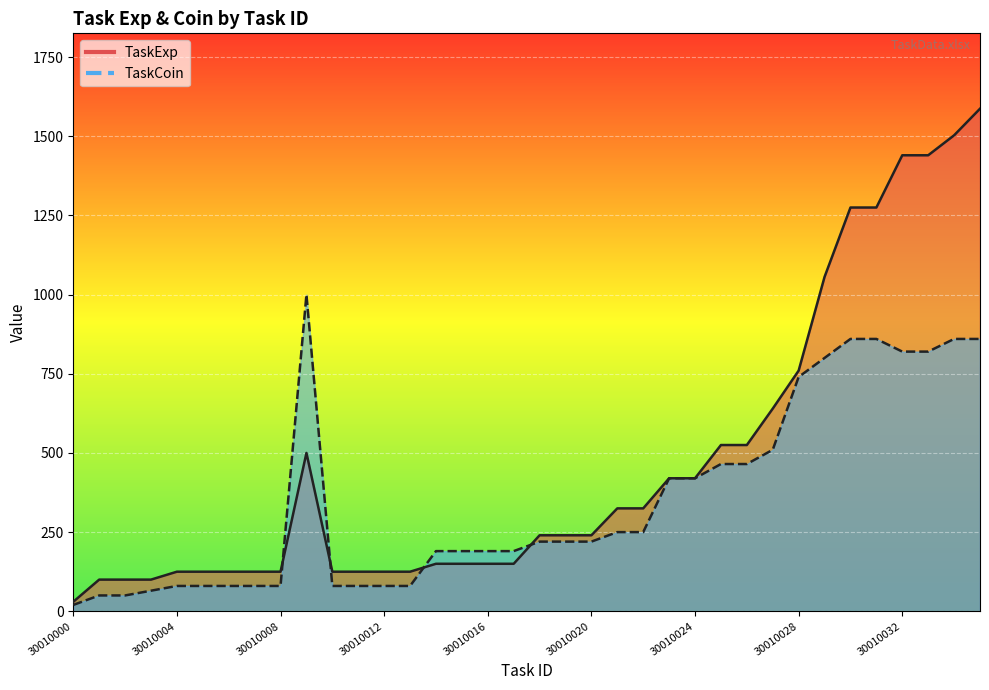

At which category is the sum across all series the highest?

30010035